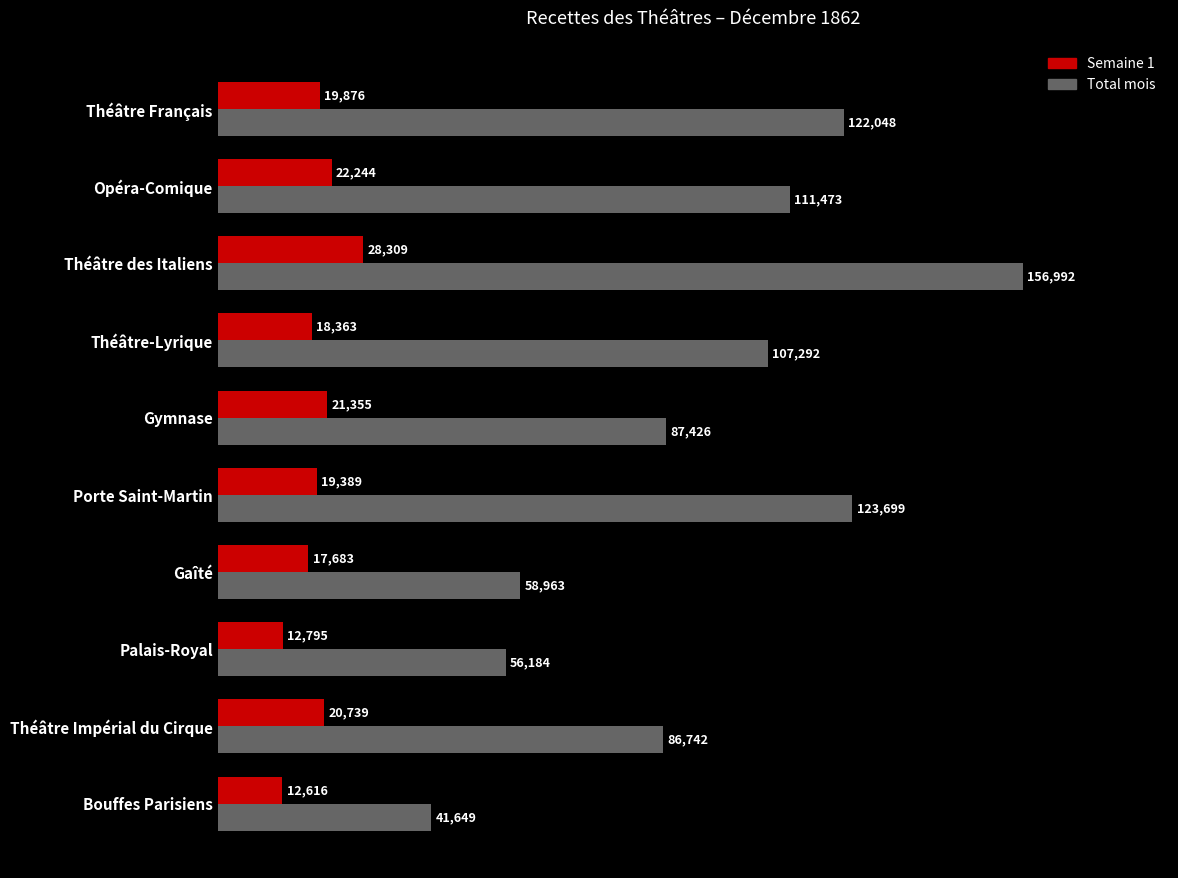

What are all the series names shown in the legend?

Semaine 1, Total mois